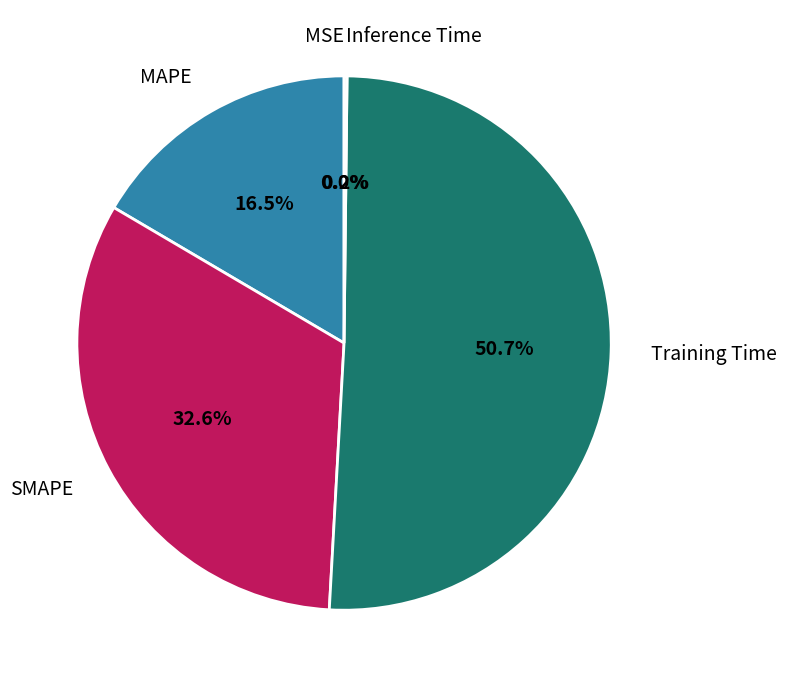

To the nearest percent, what is the average slice percentage?

20%